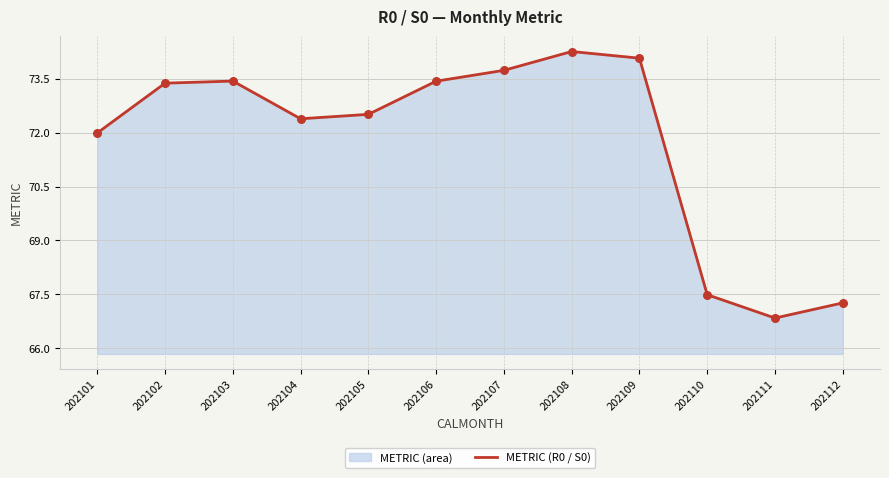

What is the change in value from 202103 to 202112?

-6.2